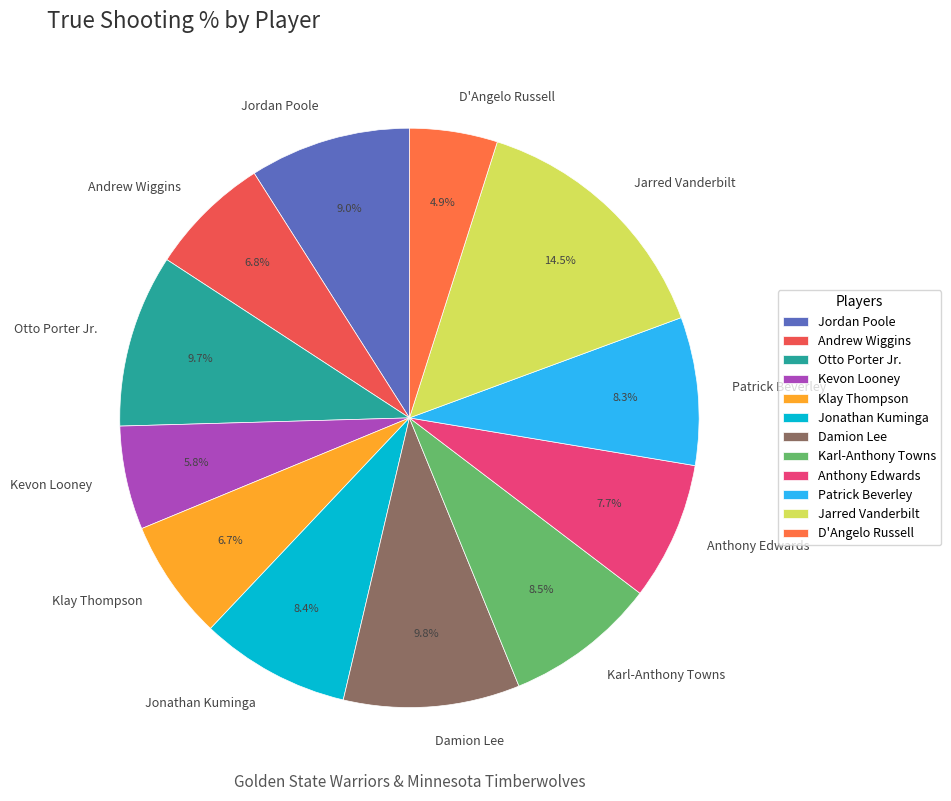

True or false: Damion Lee accounts for 10% of the total.

True